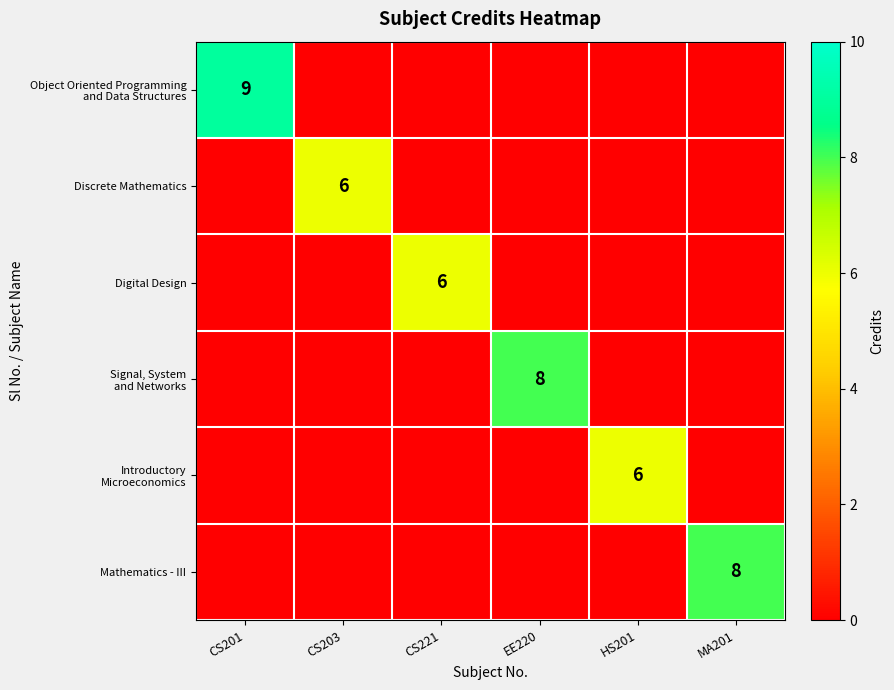

Rank the series by their maximum value, from lowest to highest.

Discrete Mathematics, Digital Design, Introductory Microeconomics, Signal, System and Networks, Mathematics - III, Object Oriented Programming and Data Structures